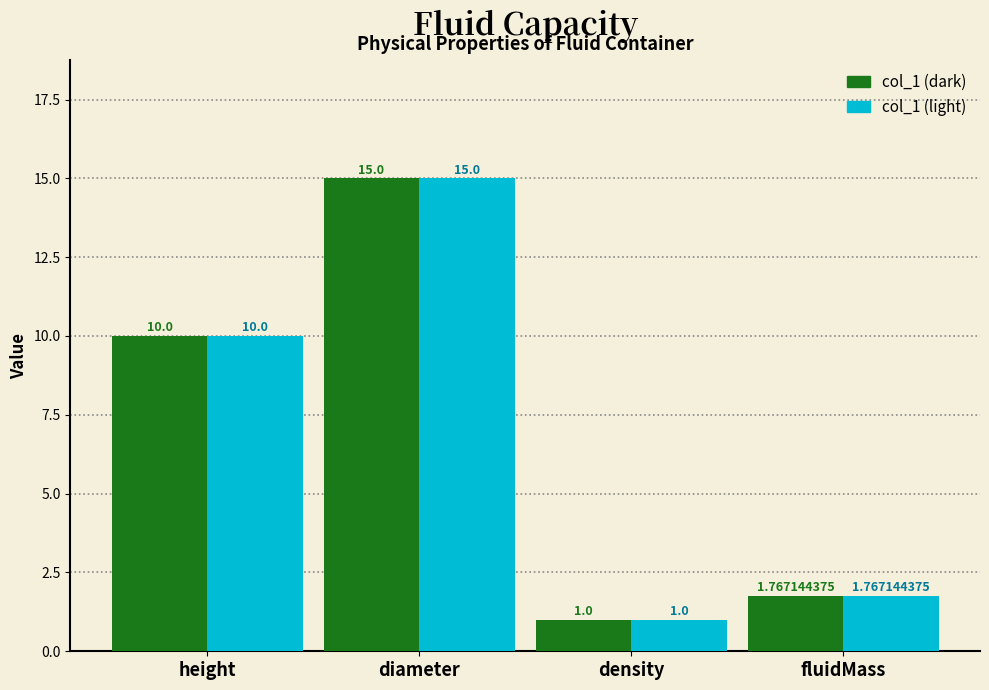

At which category is the sum across all series the highest?

diameter